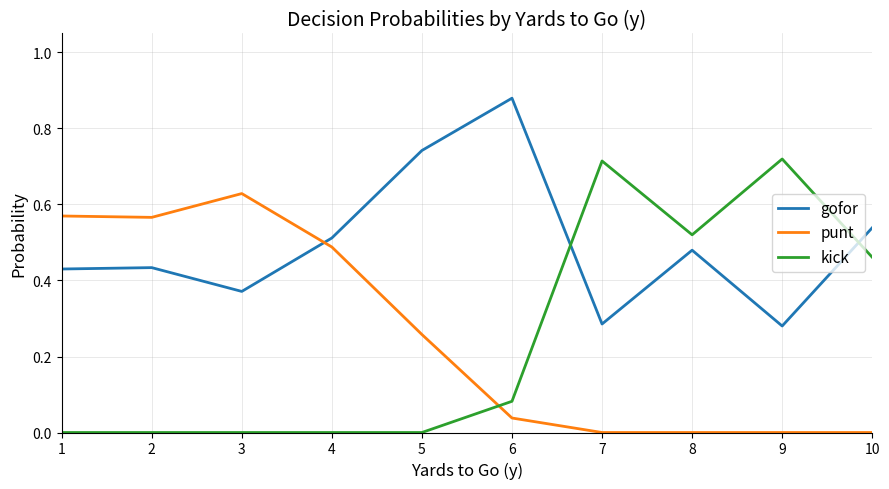

Which series has the largest range (max minus min)?

kick